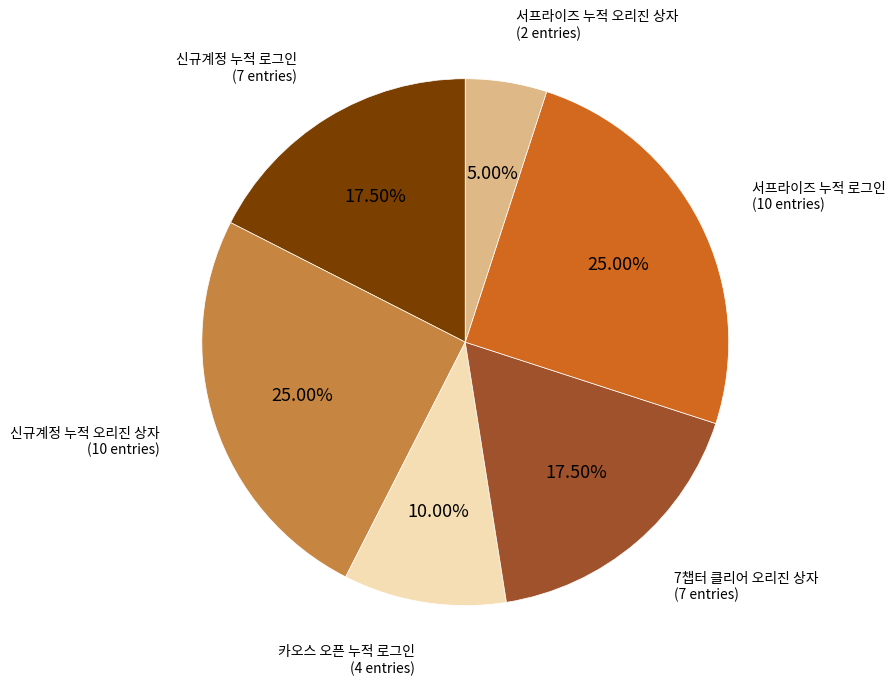

Is there any slice that represents more than half of the pie?

No